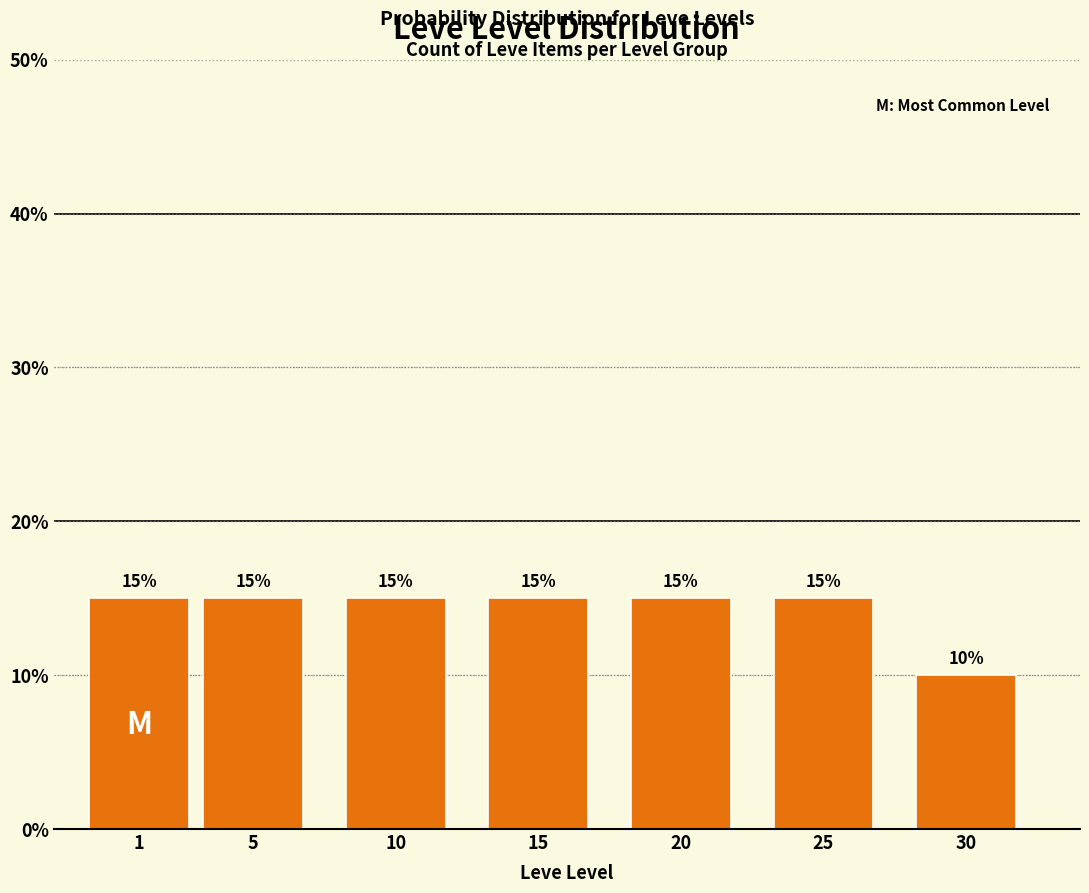

Reading left to right, extract all data points from this chart.

1=15	5=15	10=15	15=15	20=15	25=15	30=10